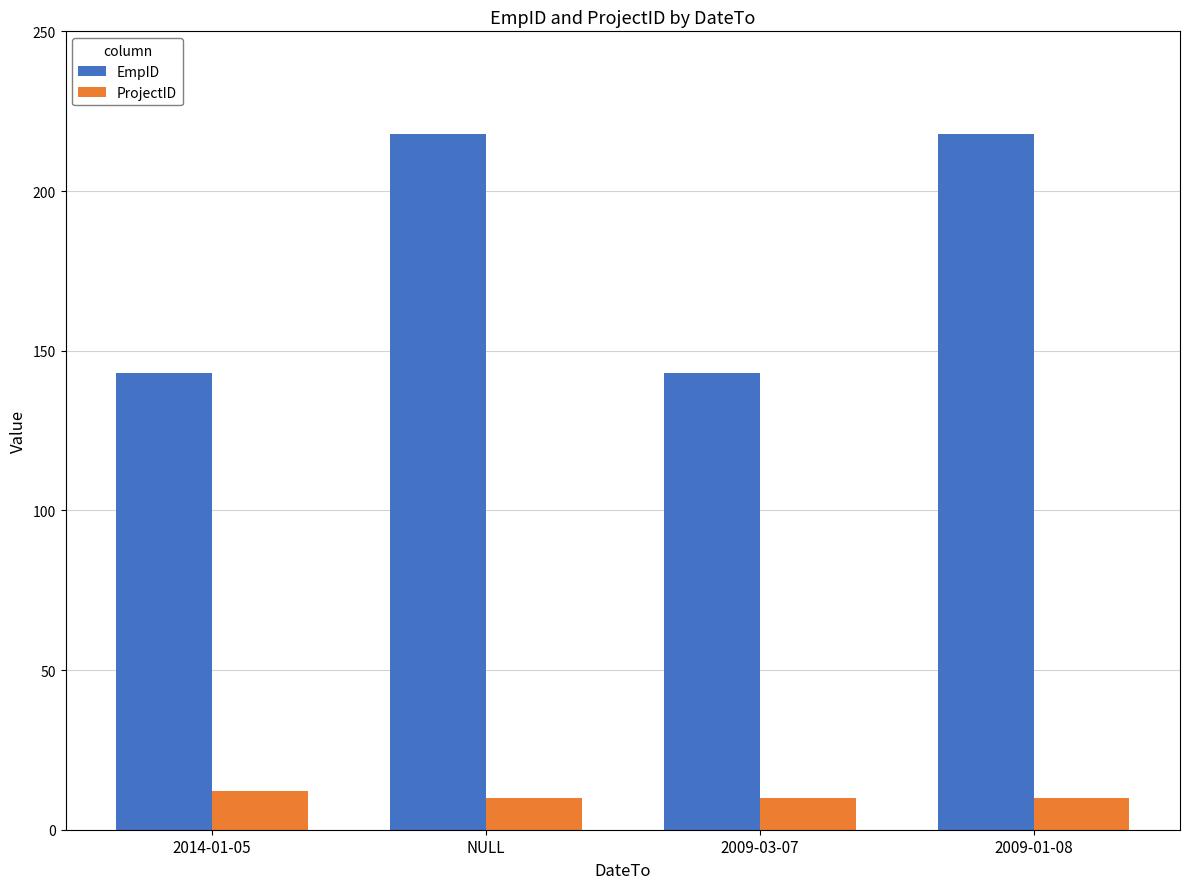

Reading right to left, extract all data points from this chart.

EmpID: 2009-01-08=218	2009-03-07=143	NULL=218	2014-01-05=143
ProjectID: 2009-01-08=10	2009-03-07=10	NULL=10	2014-01-05=12